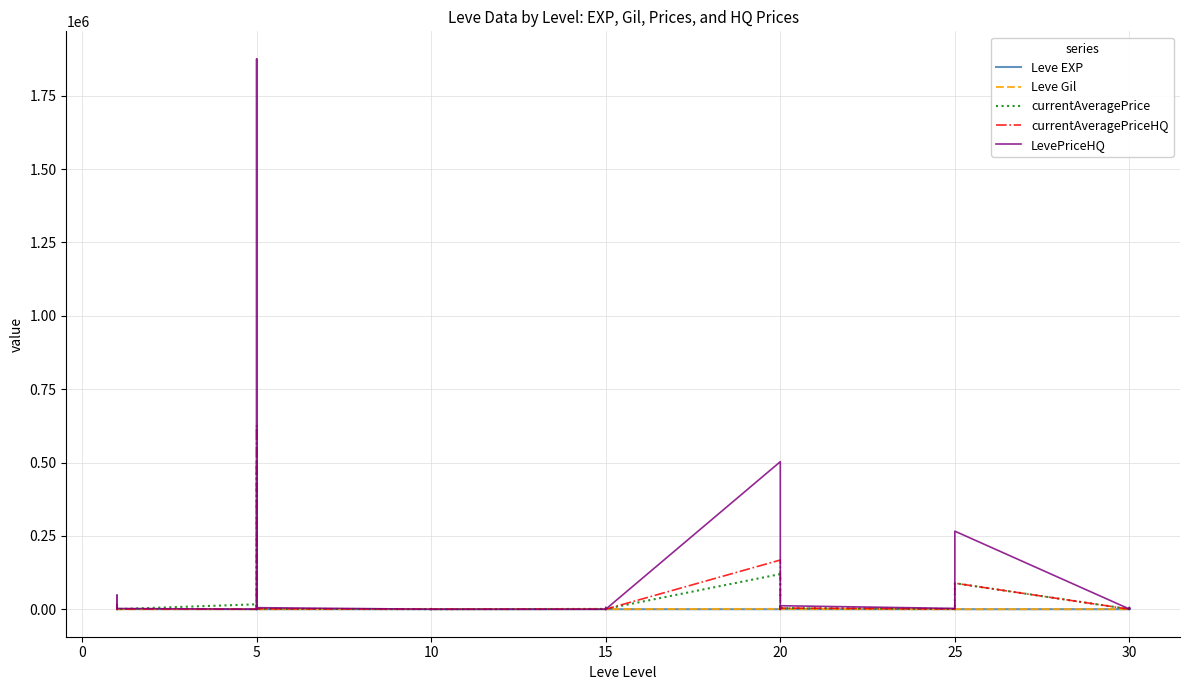

What is the sum of all Leve EXP values?

3413.0